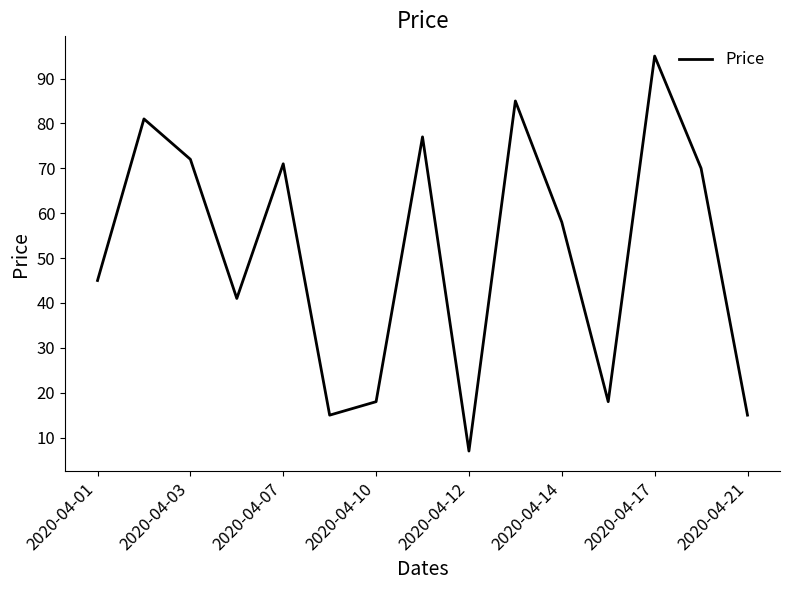

How many values are below 58?

7